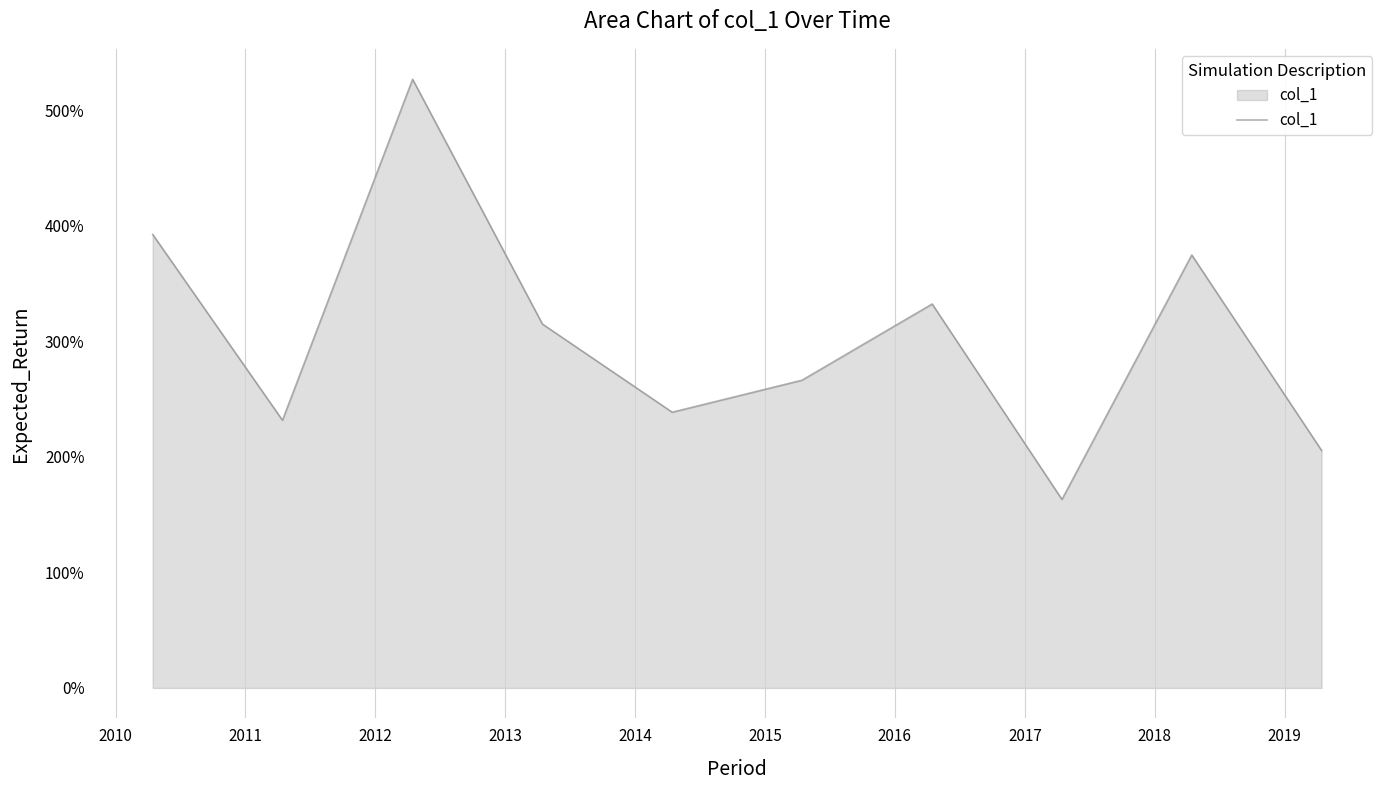

Reading right to left, transcribe all the data shown in this chart.

205.6	374.7	163.1	332.3	266.3	238.6	314.9	526.7	231.7	392.5